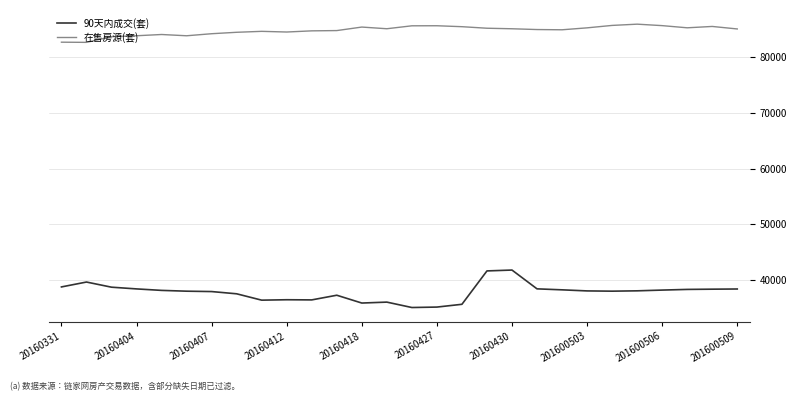

What is the smallest value displayed?

35003